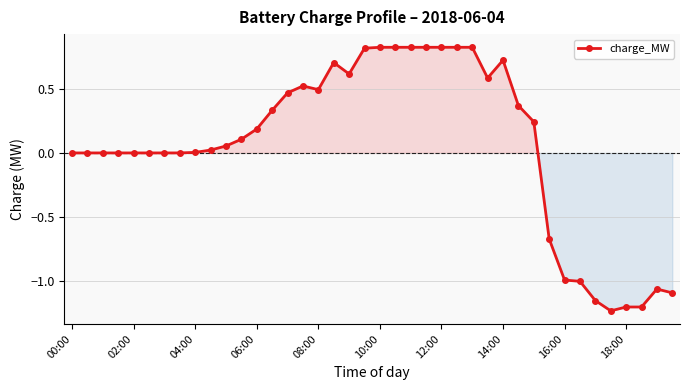

What is the sum of all values?

2.4